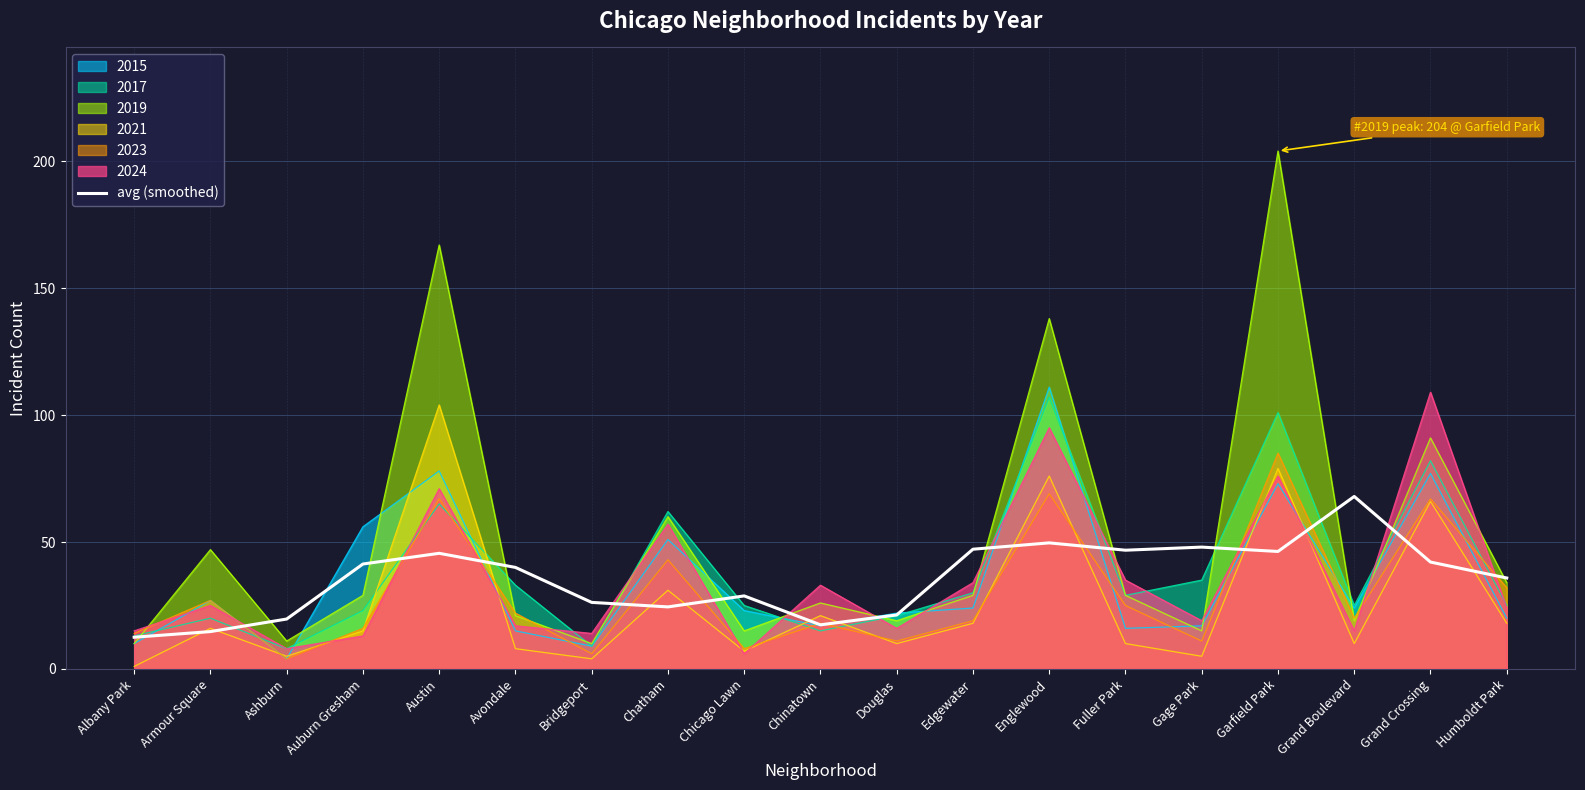

What is the value of the 16th point from the left?

46.3